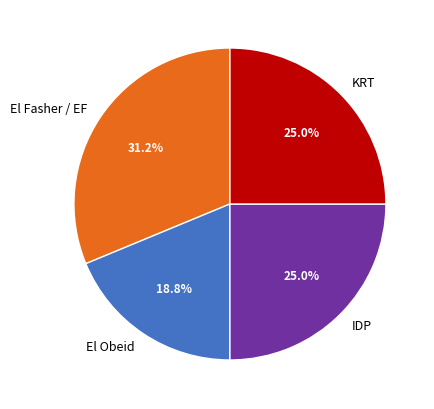

True or false: IDP accounts for 11% of the total.

False